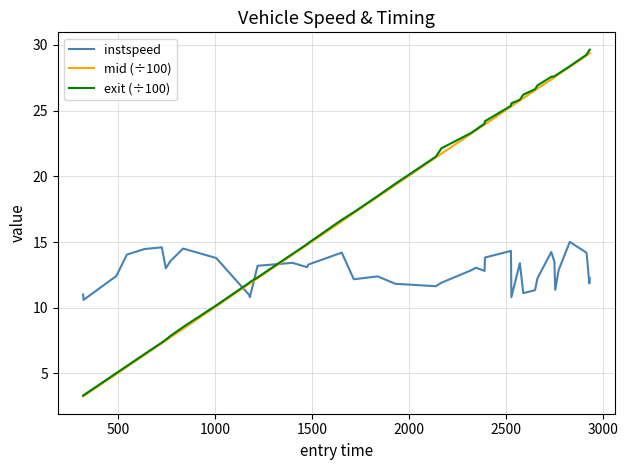

Does the chart have visible grid lines?

Yes